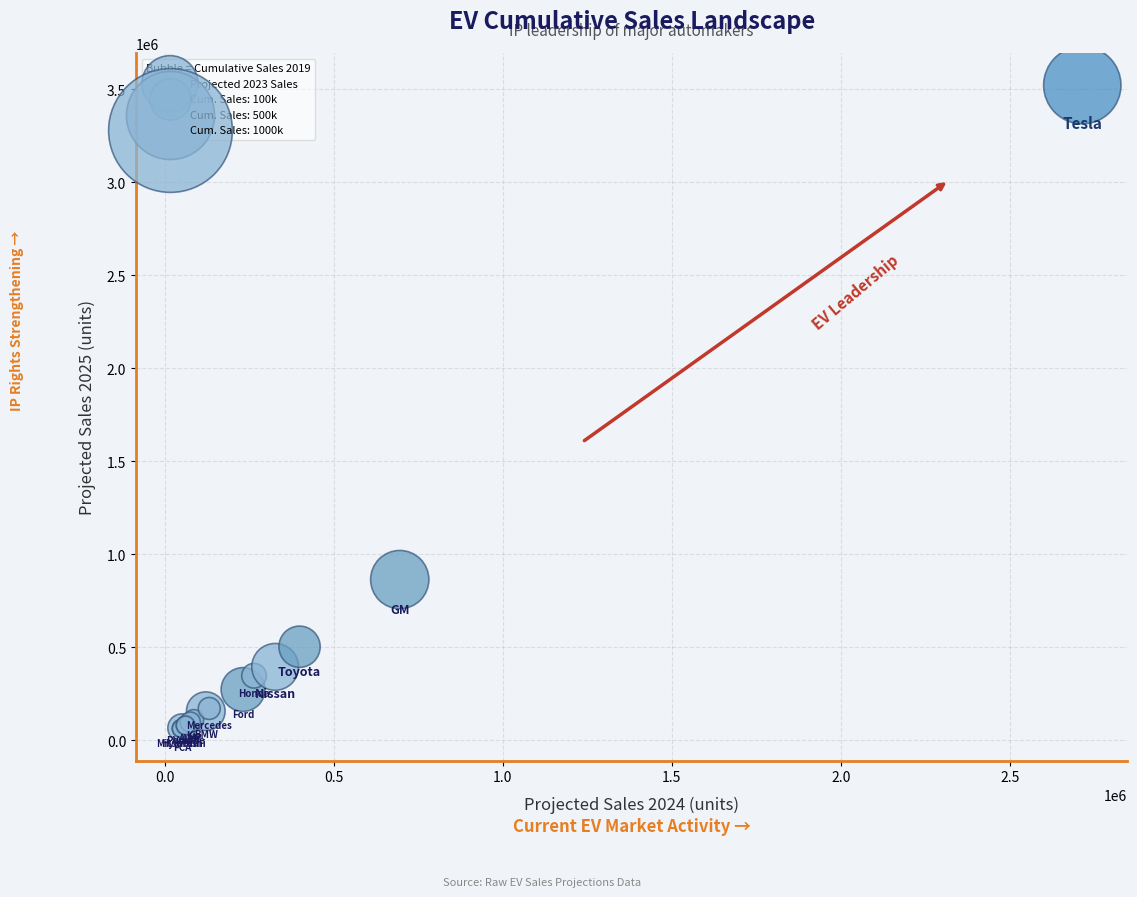

What Y value in the scatter plot is closest to 1792789?

863560.2